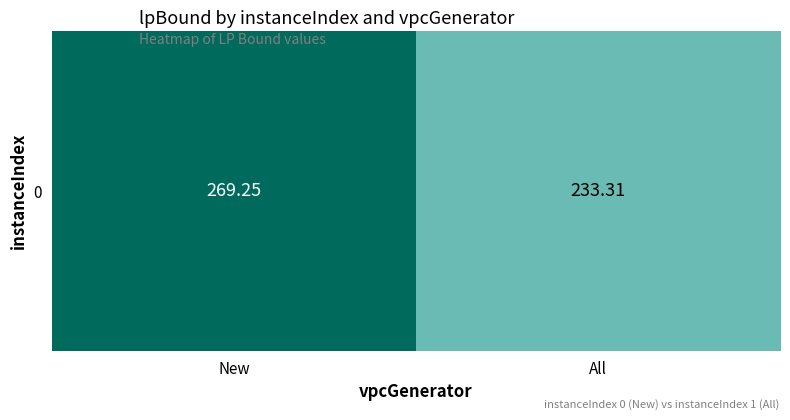

Count the number of values greater than 269.

1